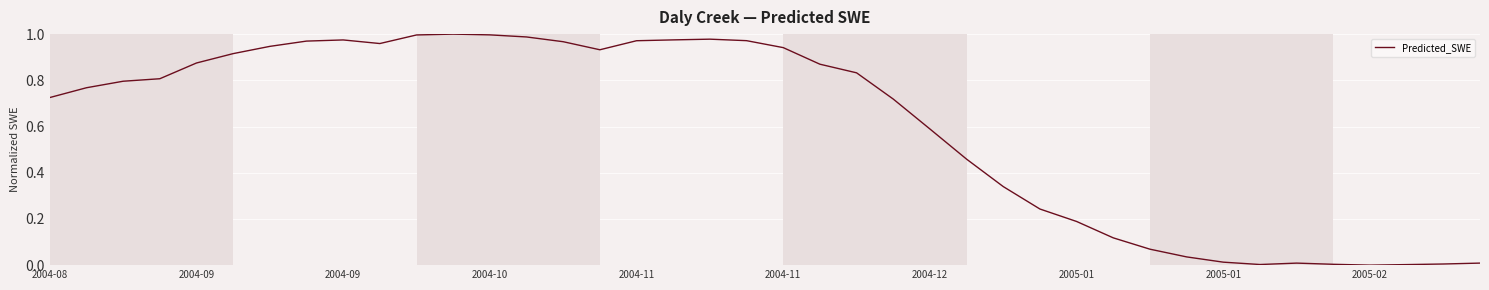

Is this an area chart (filled region under the line)?

No